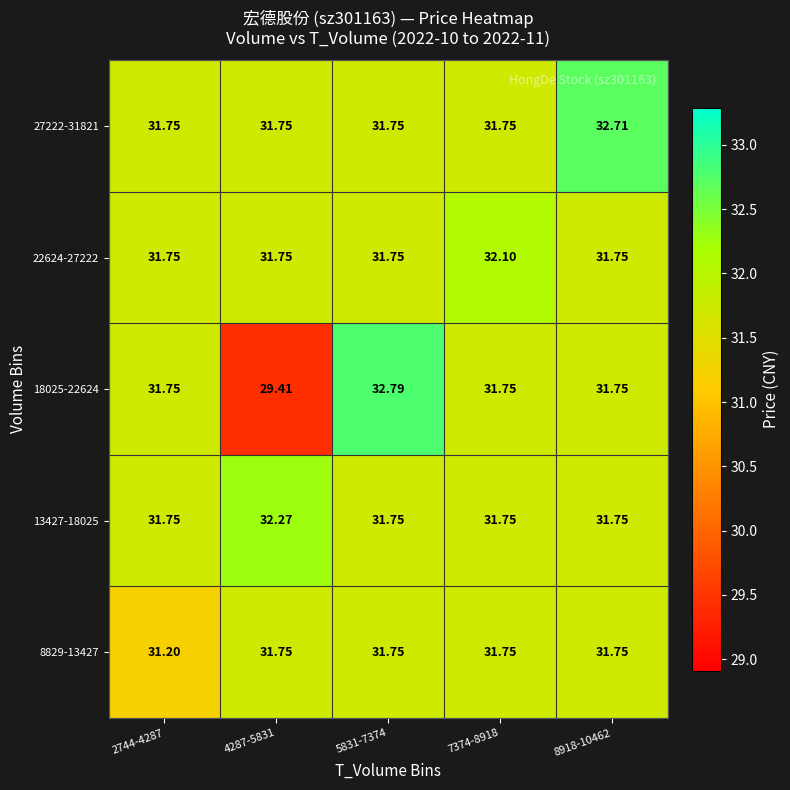

Is the value of 8829-13427 at 5831-7374 greater than the value of 22624-27222 at 7374-8918?

No